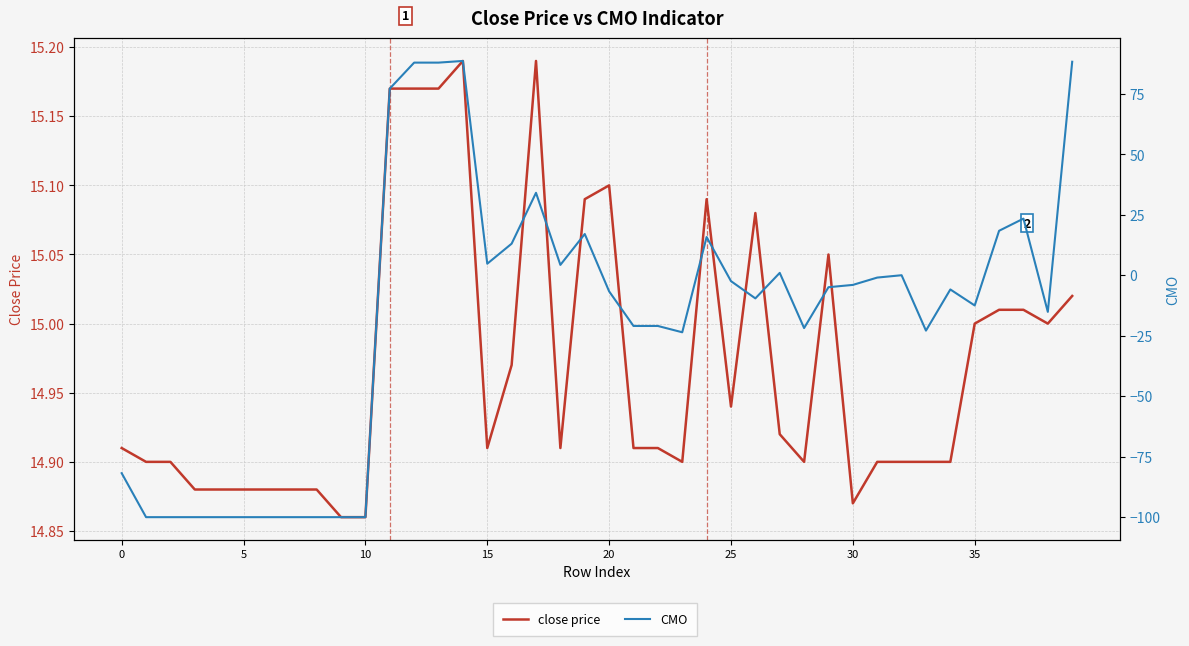

Which series has the largest total across all categories?

close price